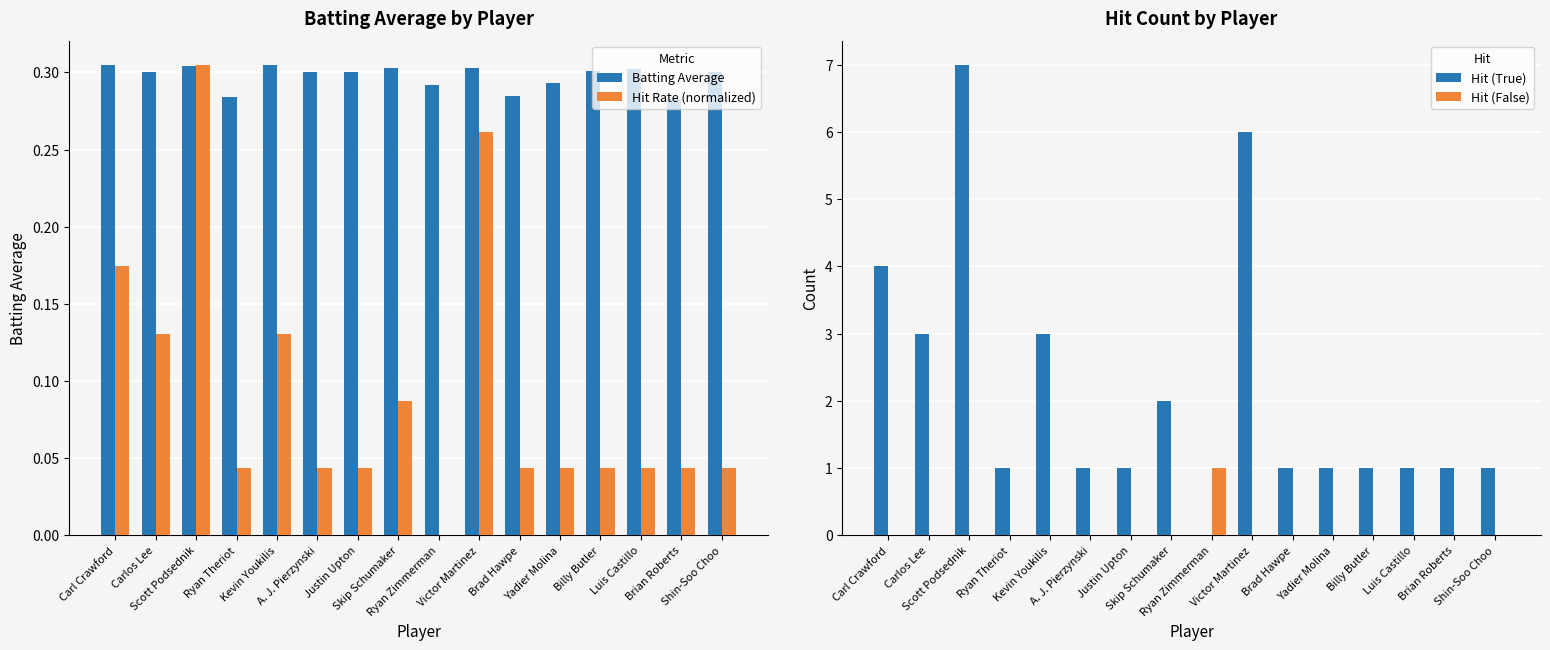

Between A. J. Pierzynski and Skip Schumaker, which series saw the biggest shift?

Hit (True)